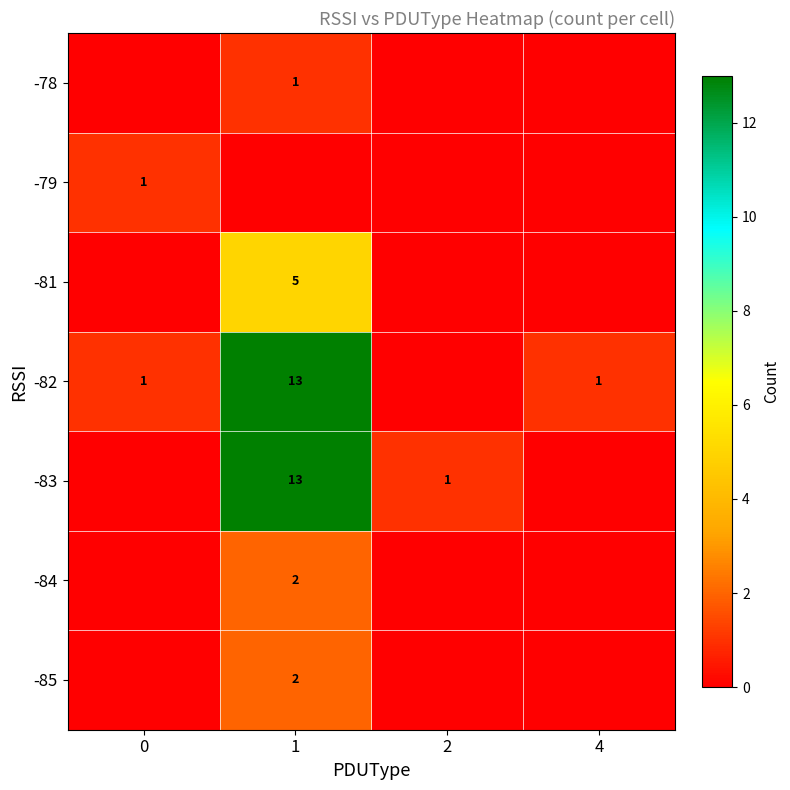

Reading left to right, transcribe all the data shown in this chart.

row_0: 0	2	0	0
row_1: 0	2	0	0
row_2: 0	13	1	0
row_3: 1	13	0	1
row_4: 0	5	0	0
row_5: 1	0	0	0
row_6: 0	1	0	0